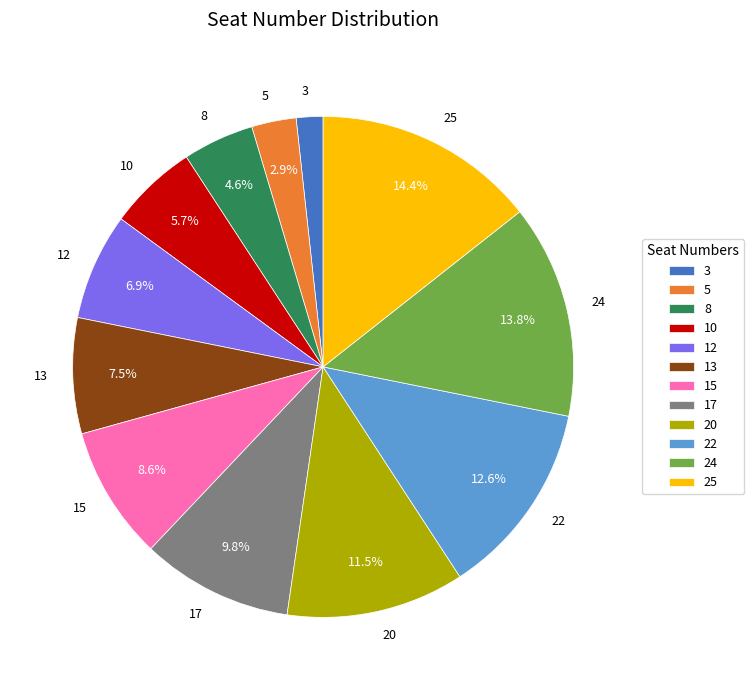

How much of the chart is everything except 20?

88.5%